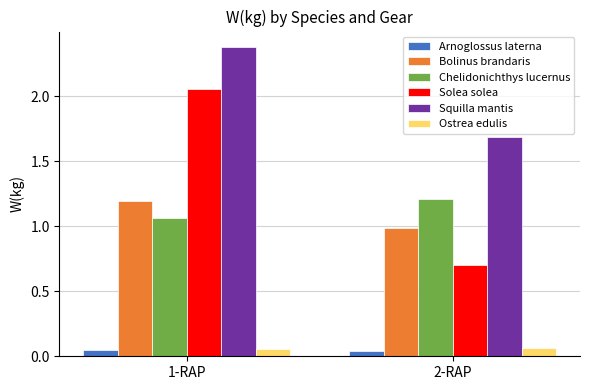

Which series has the largest range (max minus min)?

Solea solea